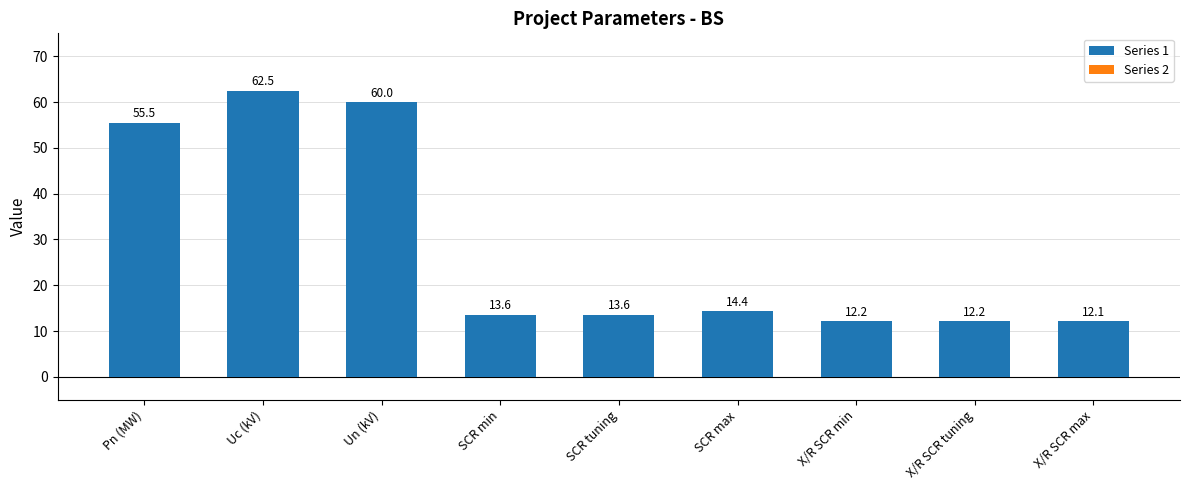

What is the difference between the second highest and second lowest values?

47.8